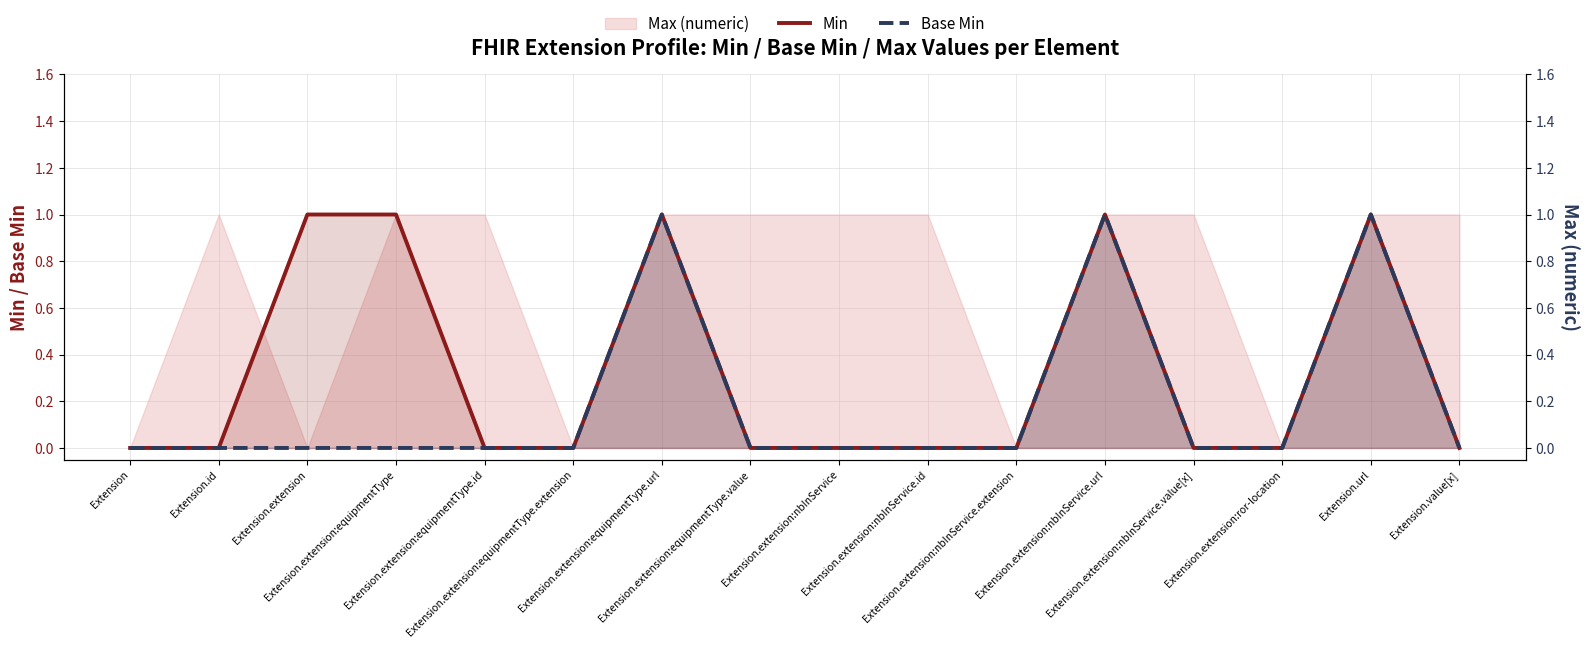

Reading left to right, list all the values displayed in this chart.

Min: 0	0	1	1	0	0	1	0	0	0	0	1	0	0	1	0
Base Min: 0	0	0	0	0	0	1	0	0	0	0	1	0	0	1	0